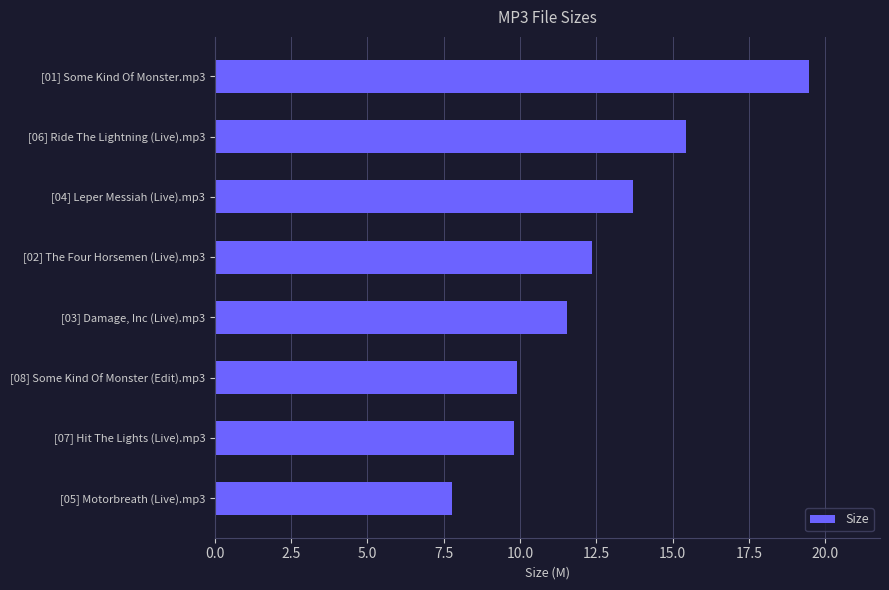

Reading top to bottom, transcribe all the data shown in this chart.

[01] Some Kind Of Monster.mp3=19.5	[06] Ride The Lightning (Live).mp3=15.4	[04] Leper Messiah (Live).mp3=13.7	[02] The Four Horsemen (Live).mp3=12.4	[03] Damage, Inc (Live).mp3=11.6	[08] Some Kind Of Monster (Edit).mp3=9.9	[07] Hit The Lights (Live).mp3=9.8	[05] Motorbreath (Live).mp3=7.8